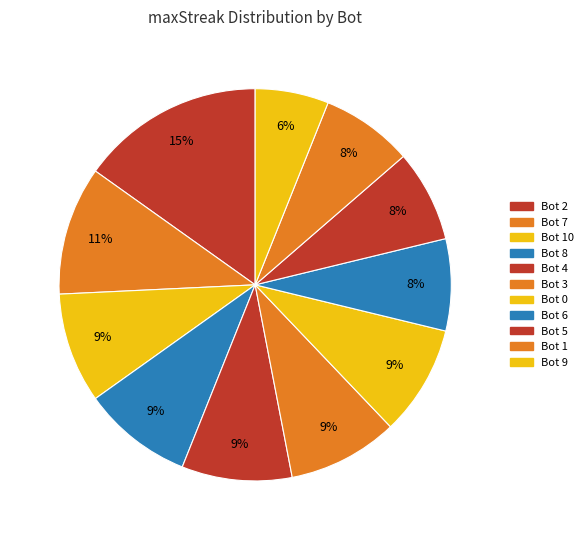

What percentage do Bot 8 and Bot 6 together represent?

16.7%